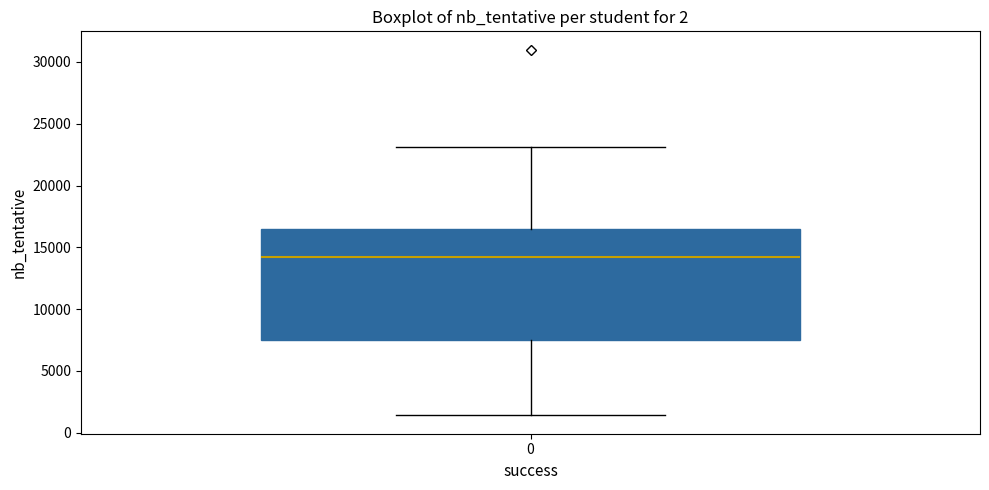

Where is the upper edge of the box at x = 0 on the y-axis? The values are not printed on the chart, so give them approximately, as read against the axis.

16500